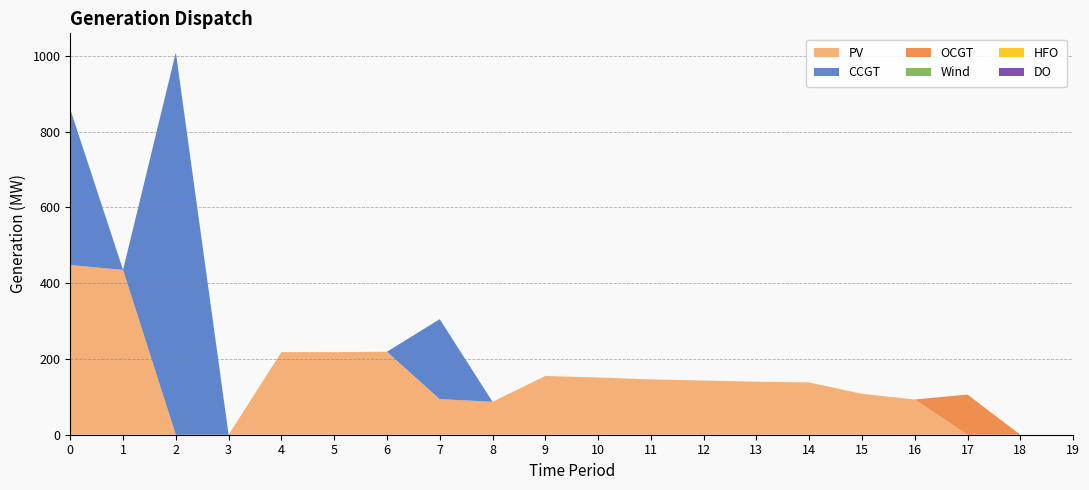

Reading left to right, extract all data points from this chart.

PV: 0=448	1=435	2=0	3=0	4=218	5=218	6=219	7=94	8=87	9=155	10=151	11=146	12=143	13=140	14=138	15=108	16=93	17=0	18=0	19=0
CCGT: 0=411	1=0	2=1009	3=0	4=0	5=0	6=0	7=211	8=0	9=0	10=0	11=0	12=0	13=0	14=0	15=0	16=0	17=0	18=0	19=0
OCGT: 0=0	1=0	2=0	3=0	4=0	5=0	6=0	7=0	8=0	9=0	10=0	11=0	12=0	13=0	14=0	15=0	16=0	17=106	18=0	19=0
Wind: 0=0	1=0	2=0	3=0	4=0	5=0	6=0	7=0	8=0	9=0	10=0	11=0	12=0	13=0	14=0	15=0	16=0	17=0	18=0	19=0
HFO: 0=0	1=0	2=0	3=0	4=0	5=0	6=0	7=0	8=0	9=0	10=0	11=0	12=0	13=0	14=0	15=0	16=0	17=0	18=0	19=0
DO: 0=0	1=0	2=0	3=0	4=0	5=0	6=0	7=0	8=0	9=0	10=0	11=0	12=0	13=0	14=0	15=0	16=0	17=0	18=0	19=0